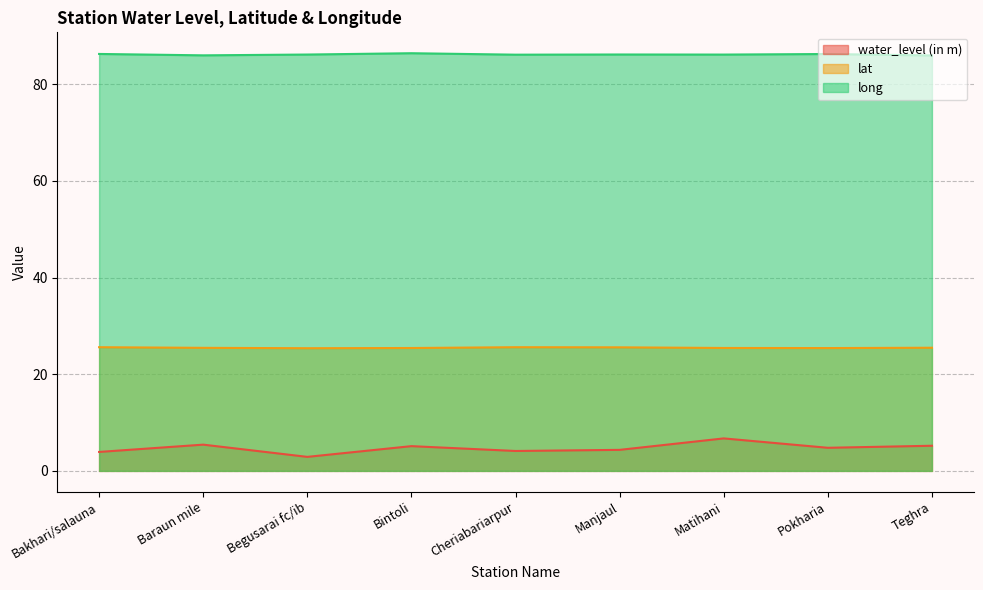

At how many categories does at least one series exceed 6?

9